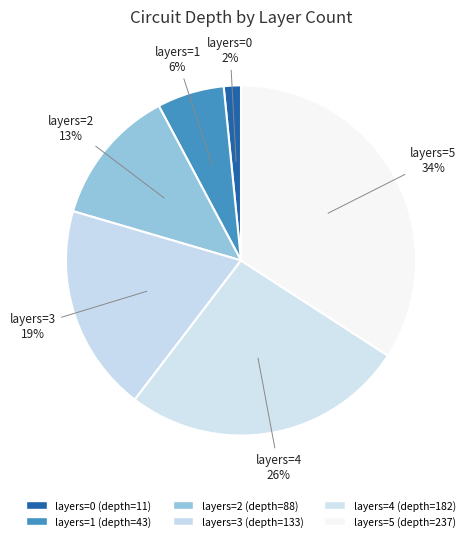

Combined, do layers=5 and layers=1 account for over 50%?

No